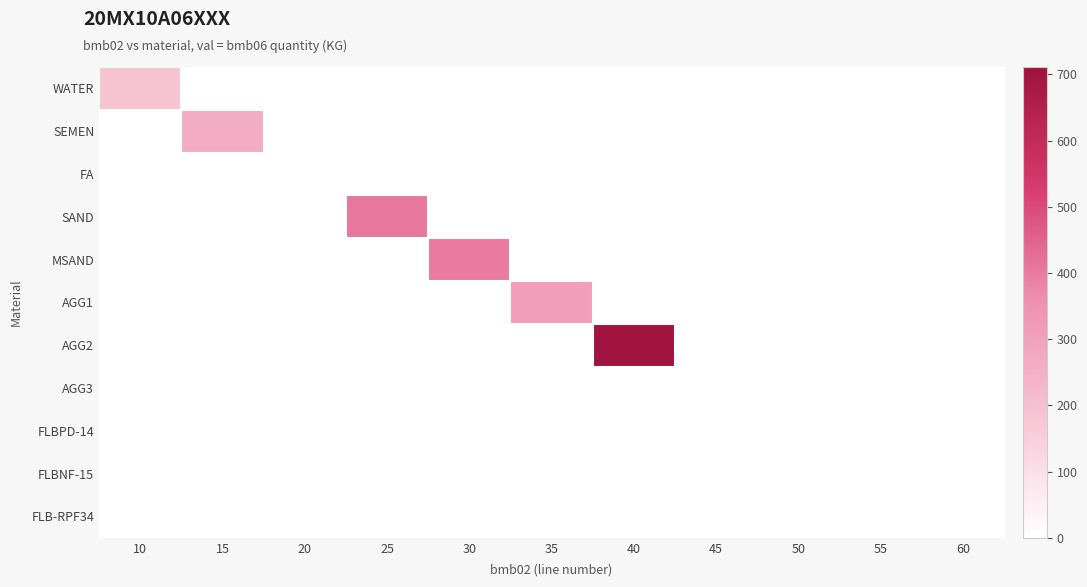

Reading right to left, transcribe all the data shown in this chart.

WATER: 60=0.0	55=0.0	50=0.0	45=0.0	40=0.0	35=0.0	30=0.0	25=0.0	20=0.0	15=0.0	10=185.0
SEMEN: 60=0.0	55=0.0	50=0.0	45=0.0	40=0.0	35=0.0	30=0.0	25=0.0	20=0.0	15=260.0	10=0.0
FA: 60=0.0	55=0.0	50=0.0	45=0.0	40=0.0	35=0.0	30=0.0	25=0.0	20=0.0	15=0.0	10=0.0
SAND: 60=0.0	55=0.0	50=0.0	45=0.0	40=0.0	35=0.0	30=0.0	25=407.0	20=0.0	15=0.0	10=0.0
MSAND: 60=0.0	55=0.0	50=0.0	45=0.0	40=0.0	35=0.0	30=398.0	25=0.0	20=0.0	15=0.0	10=0.0
AGG1: 60=0.0	55=0.0	50=0.0	45=0.0	40=0.0	35=310.0	30=0.0	25=0.0	20=0.0	15=0.0	10=0.0
AGG2: 60=0.0	55=0.0	50=0.0	45=0.0	40=711.0	35=0.0	30=0.0	25=0.0	20=0.0	15=0.0	10=0.0
AGG3: 60=0.0	55=0.0	50=0.0	45=0.0	40=0.0	35=0.0	30=0.0	25=0.0	20=0.0	15=0.0	10=0.0
FLBPD-14: 60=0.0	55=0.0	50=0.9	45=0.0	40=0.0	35=0.0	30=0.0	25=0.0	20=0.0	15=0.0	10=0.0
FLBNF-15: 60=0.0	55=0.0	50=0.0	45=0.0	40=0.0	35=0.0	30=0.0	25=0.0	20=0.0	15=0.0	10=0.0
FLB-RPF34: 60=0.0	55=0.0	50=0.0	45=0.0	40=0.0	35=0.0	30=0.0	25=0.0	20=0.0	15=0.0	10=0.0